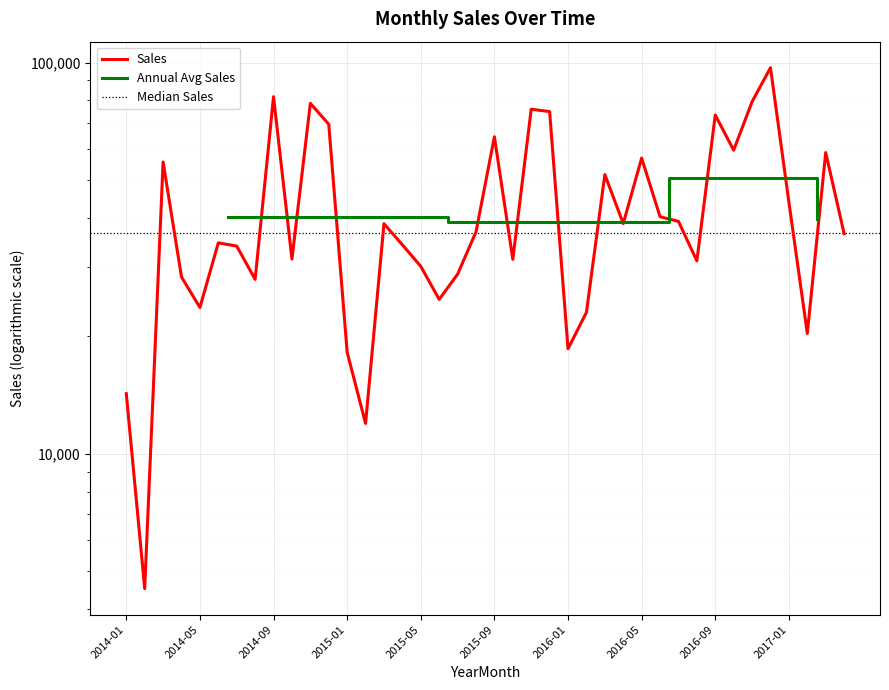

How many values are below 36898?

20